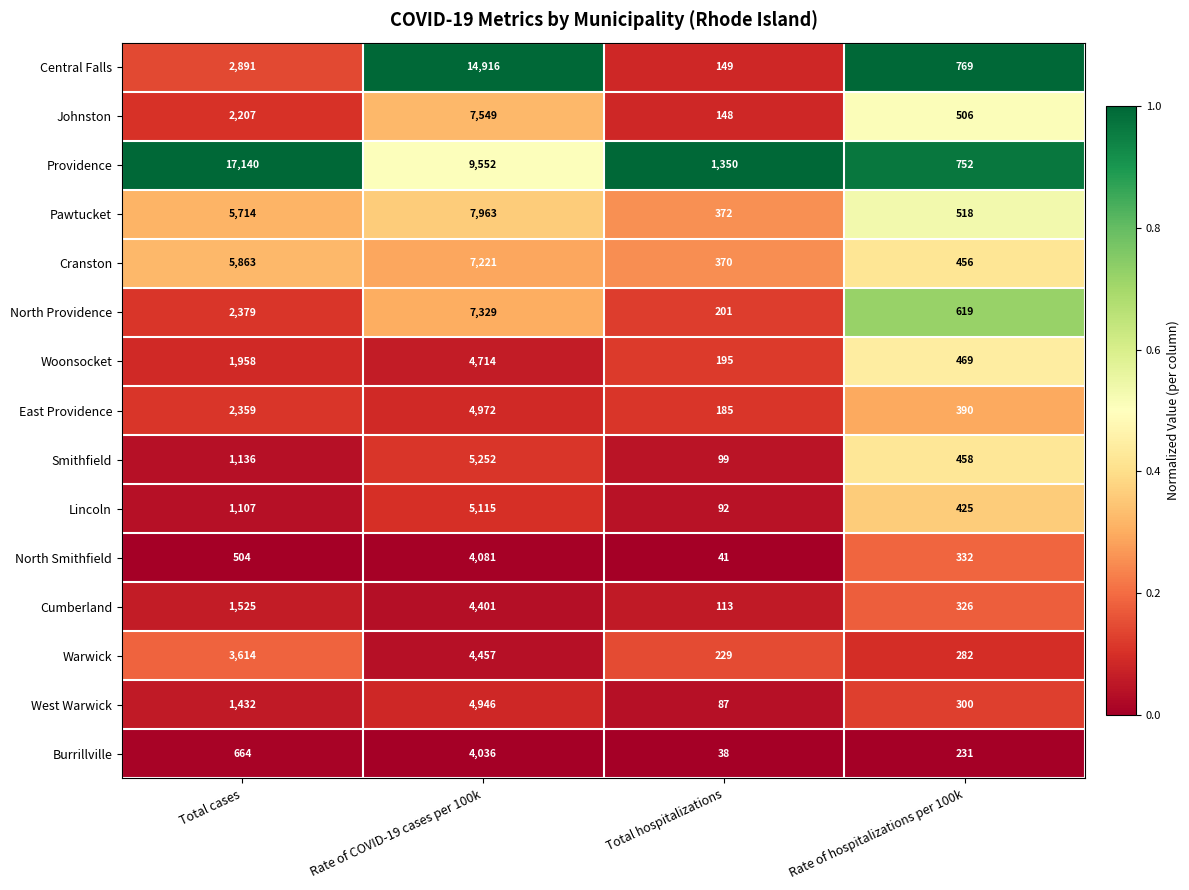

Is it true that Lincoln equals 155 at Total hospitalizations?

False